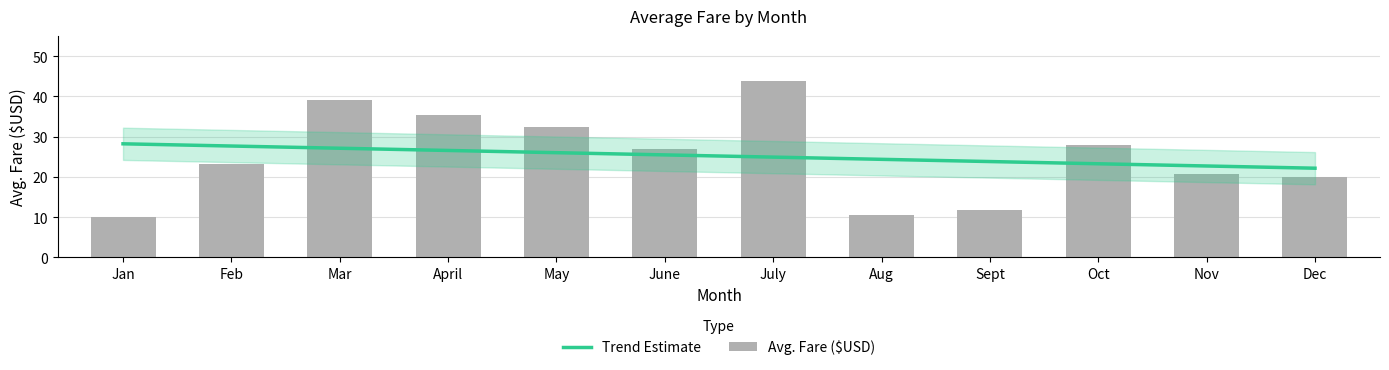

Are the bars horizontal?

No